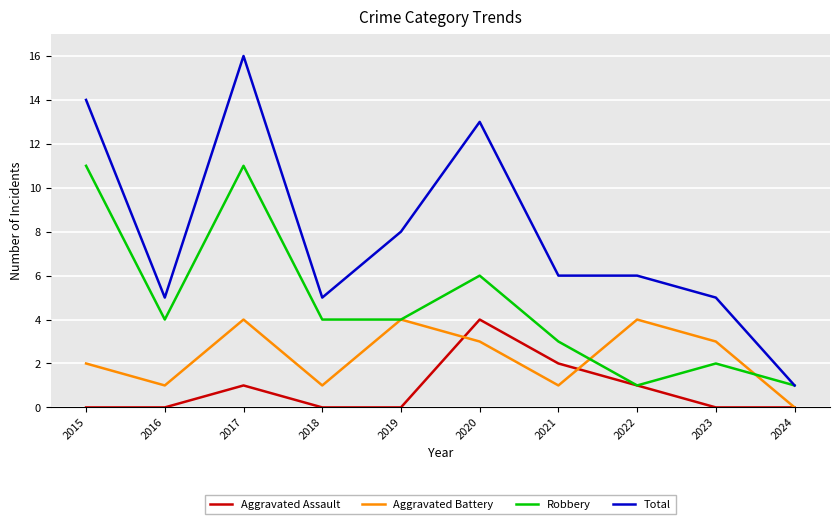

At which category does Total reach its first local peak?

2017